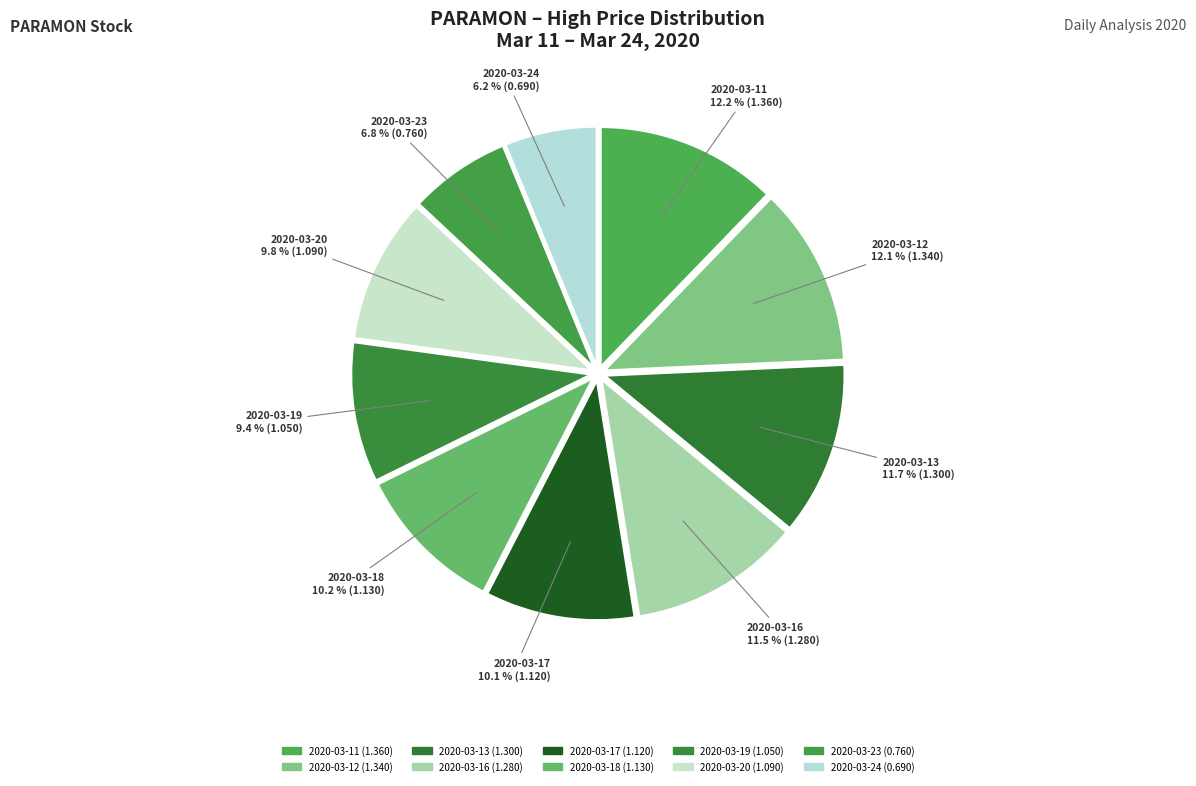

How many segments does this pie chart have?

10